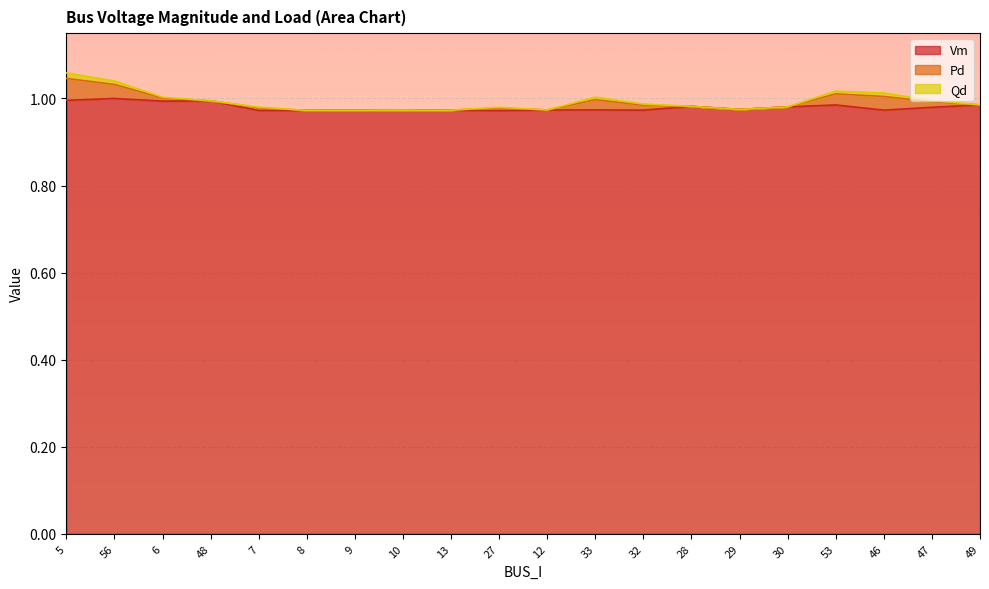

What is the label of the 1st point from the right?

49